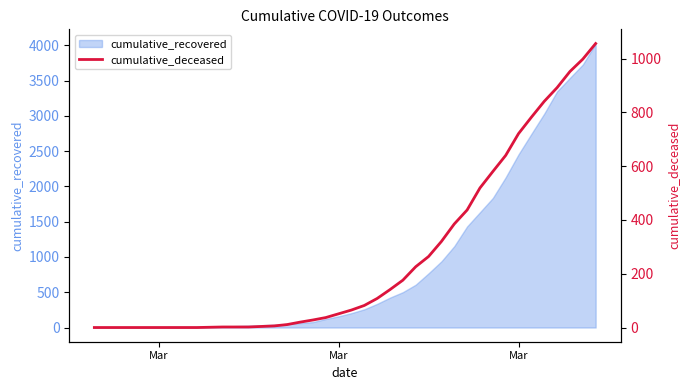

Does the chart display data point markers on the line(s)?

No